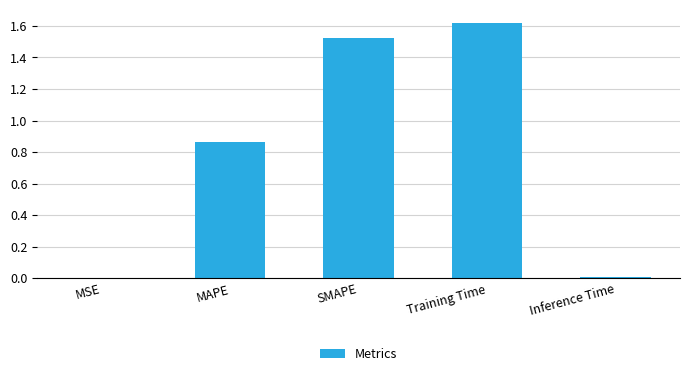

What is the sum of the values at SMAPE and MAPE?

2.4